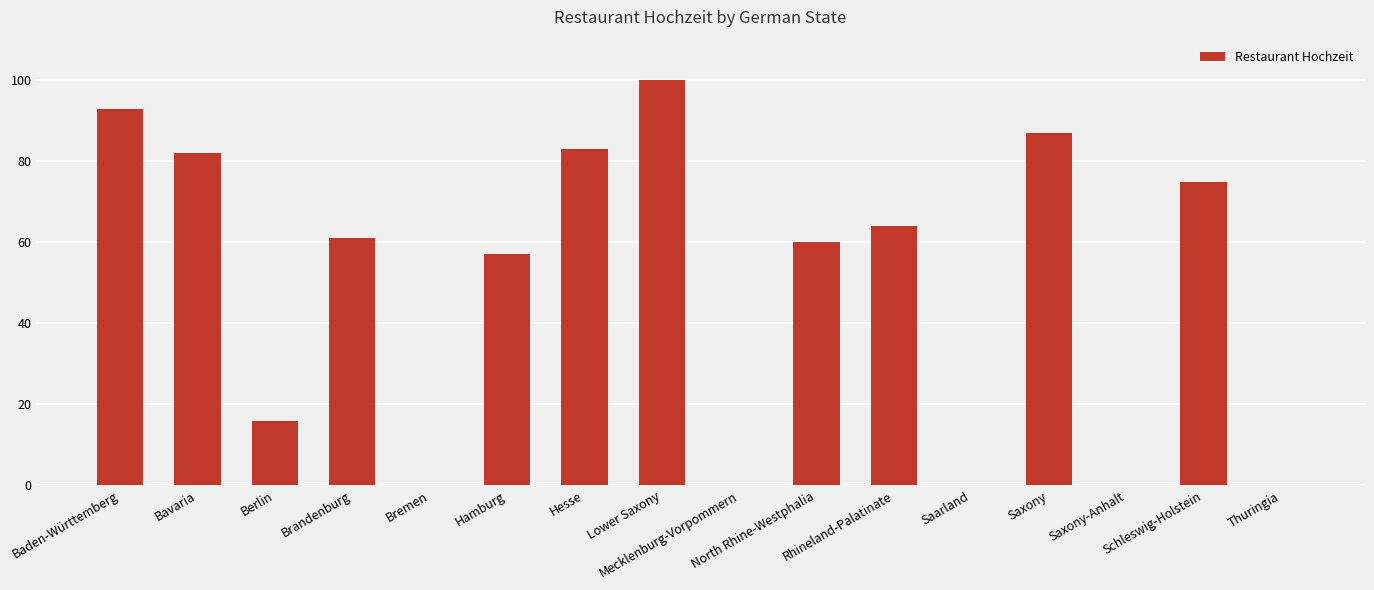

The chart shows a value of 25 at Hamburg. True or false?

False